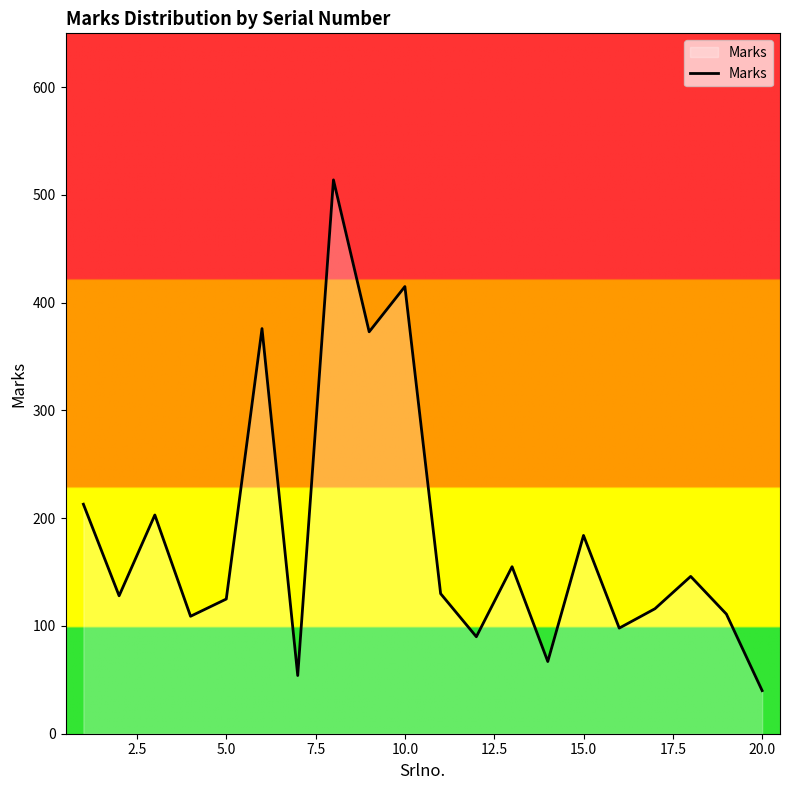

What is the smallest value displayed?

40